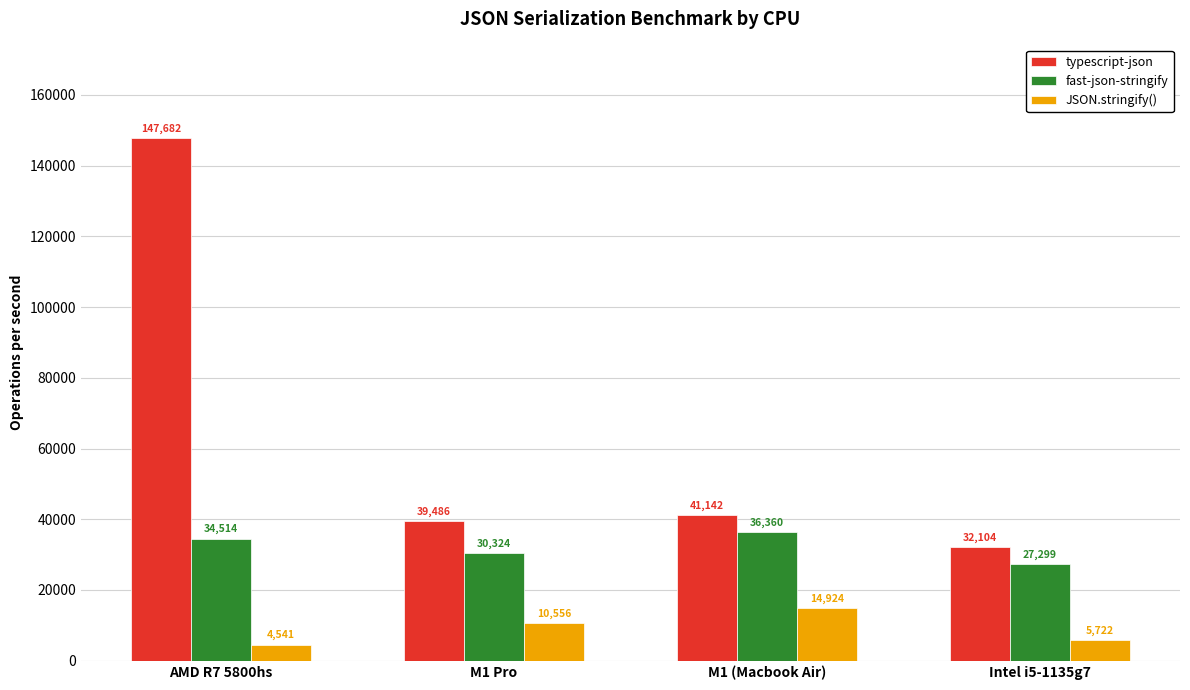

At which label does fast-json-stringify reach its peak?

M1 (Macbook Air)